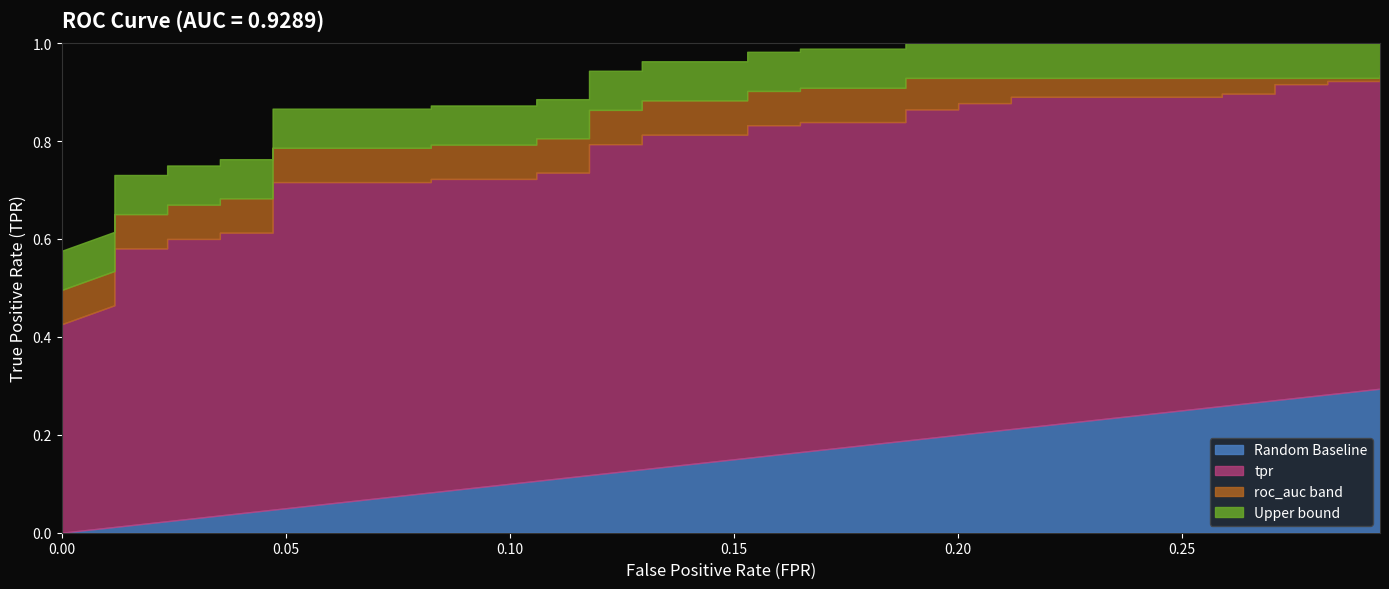

Reading left to right, transcribe all the data shown in this chart.

tpr: 0=0.4	1=0.5	2=0.5	3=0.5	4=0.5	5=0.5	6=0.5	7=0.6	8=0.6	9=0.6	10=0.6	11=0.6	12=0.6	13=0.7	14=0.7	15=0.7	16=0.7	17=0.7	18=0.7	19=0.8	20=0.8	21=0.8	22=0.8	23=0.8	24=0.8	25=0.8	26=0.8	27=0.9	28=0.9	29=0.9	30=0.9	31=0.9	32=0.9	33=0.9	34=0.9	35=0.9	36=0.9	37=0.9	38=0.9	39=0.9
roc_auc: 0=0.9	1=0.9	2=0.9	3=0.9	4=0.9	5=0.9	6=0.9	7=0.9	8=0.9	9=0.9	10=0.9	11=0.9	12=0.9	13=0.9	14=0.9	15=0.9	16=0.9	17=0.9	18=0.9	19=0.9	20=0.9	21=0.9	22=0.9	23=0.9	24=0.9	25=0.9	26=0.9	27=0.9	28=0.9	29=0.9	30=0.9	31=0.9	32=0.9	33=0.9	34=0.9	35=0.9	36=0.9	37=0.9	38=0.9	39=0.9